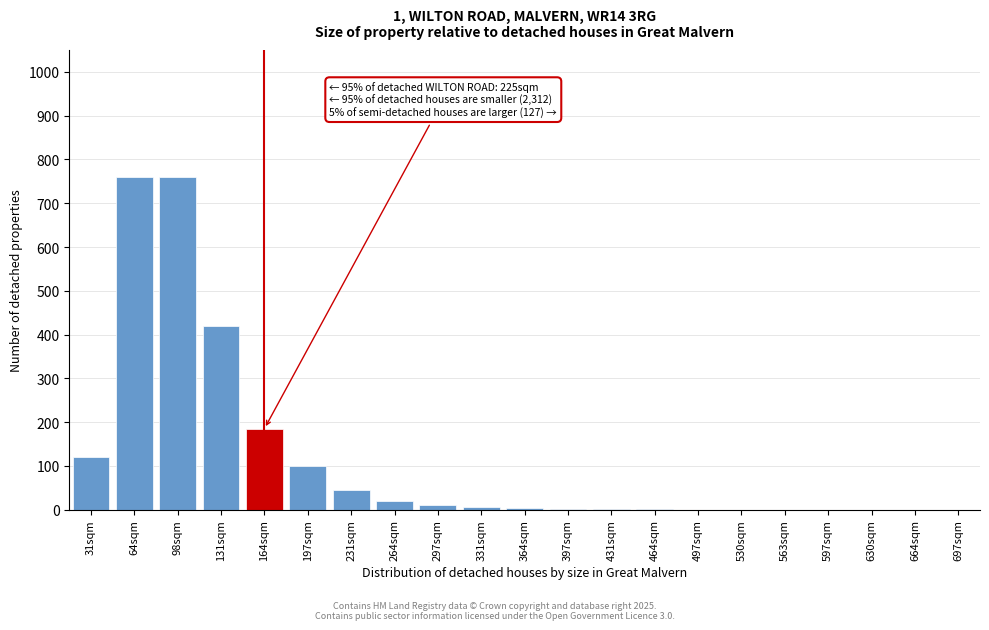

The chart shows a value of 12 at 231sqm. True or false?

False